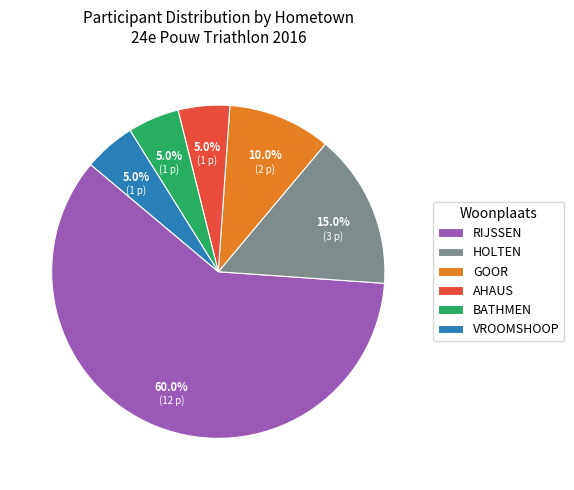

Which category accounts for the majority?

RIJSSEN